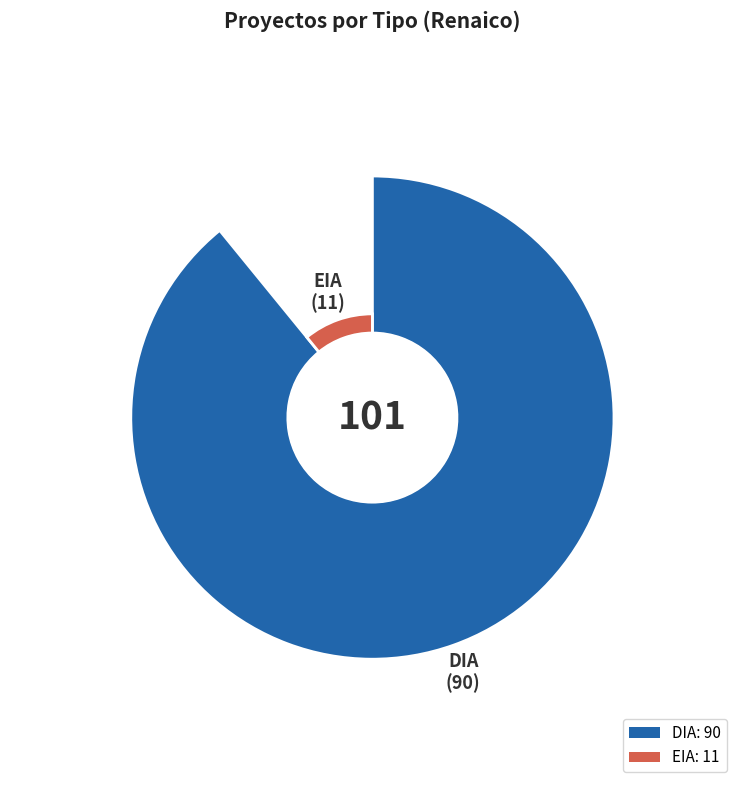

Which has a higher value, EIA or DIA?

DIA